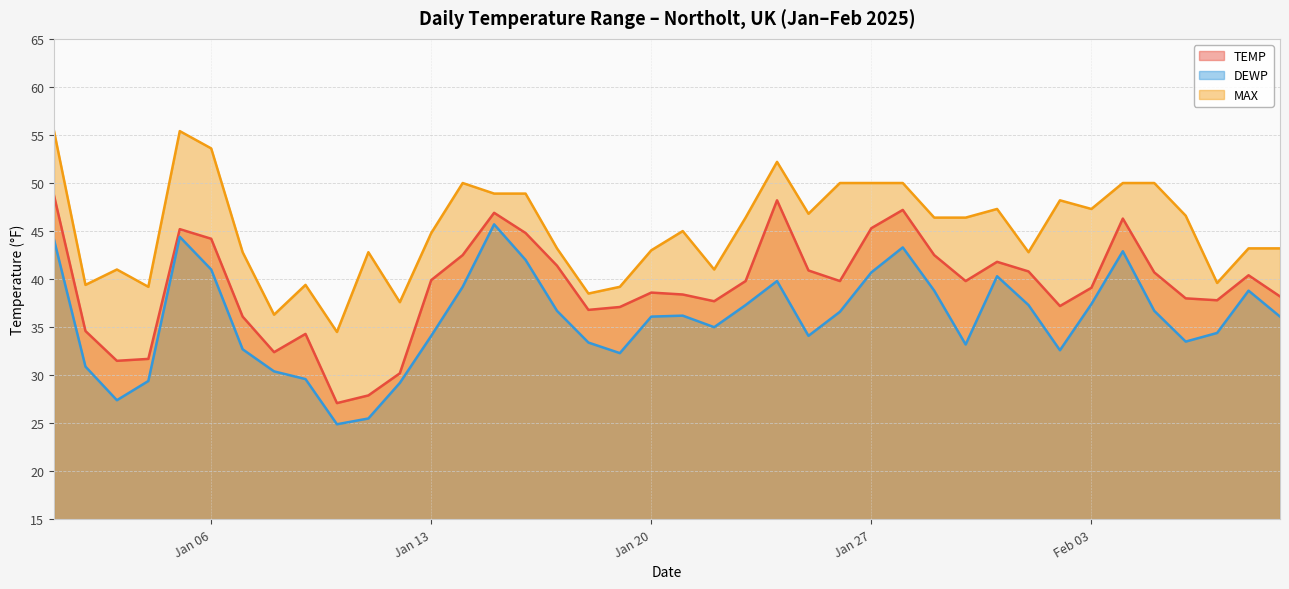

What is the minimum value shown in the chart?

24.9